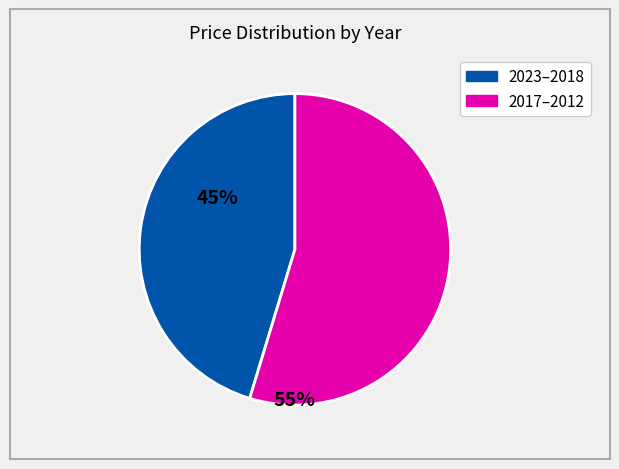

Does any single category account for the majority?

Yes